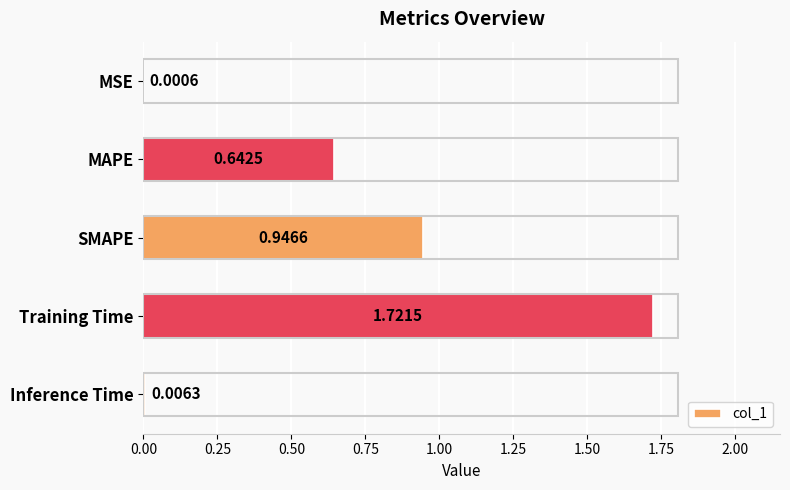

Which category has the highest value across all series?

Training Time